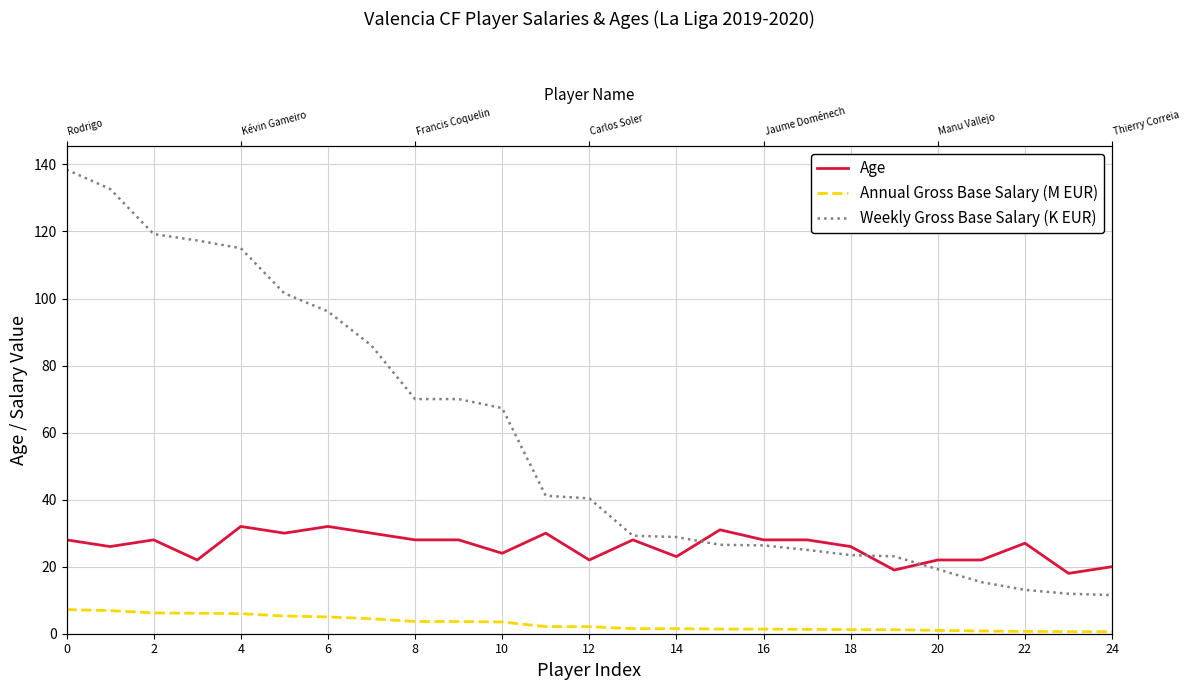

Between 15 and 23, which series saw the biggest shift?

Weekly Gross Base Salary (K EUR)